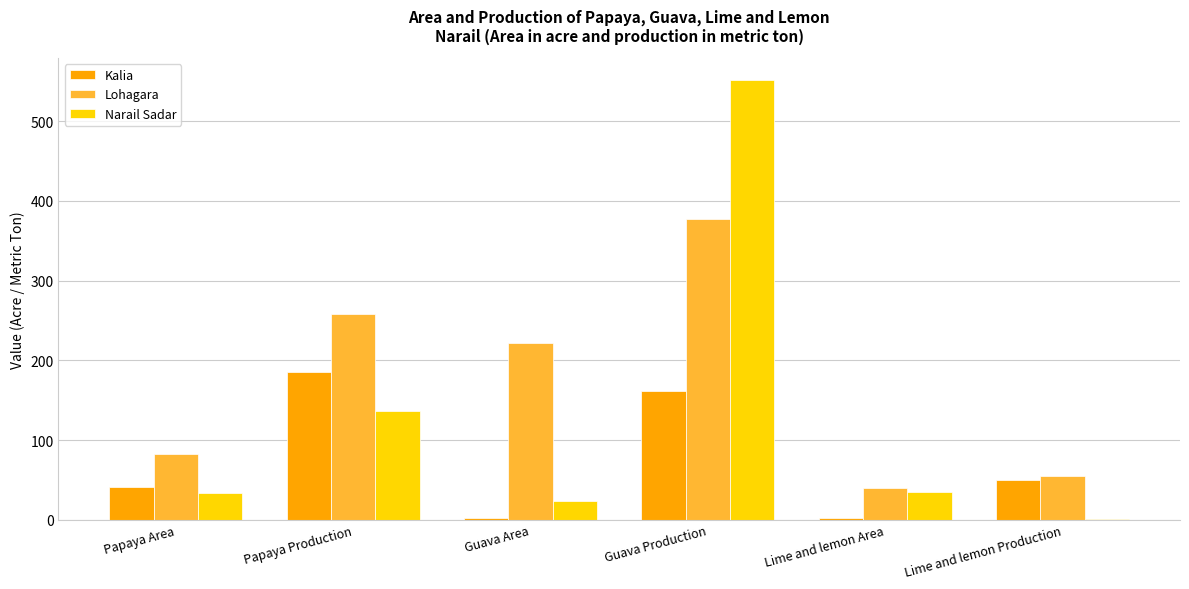

How many groups of bars are there?

6